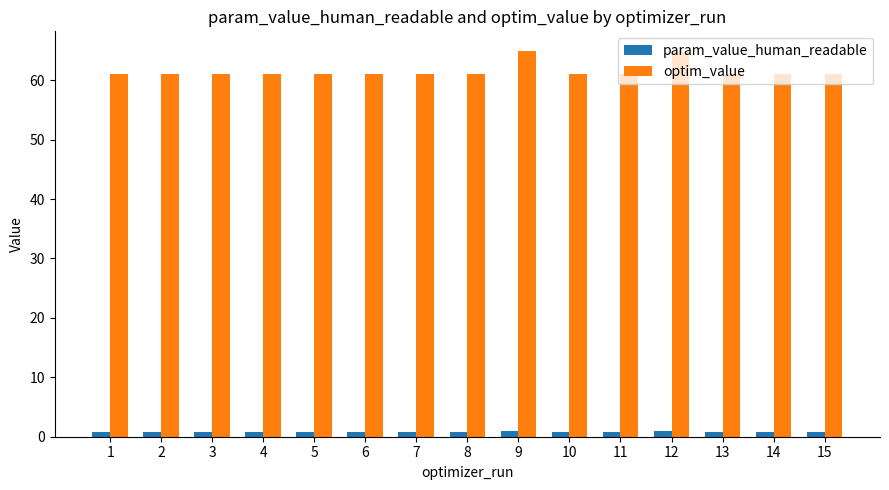

Which series has the largest total across all categories?

optim_value